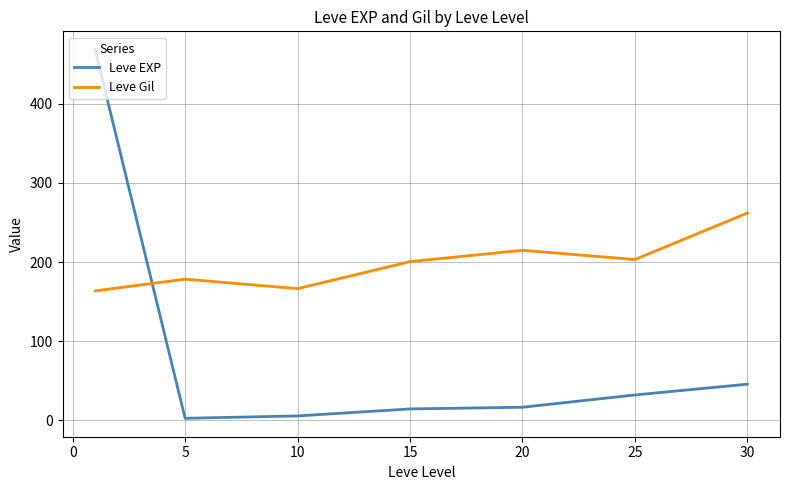

Which series has the largest range (max minus min)?

Leve EXP